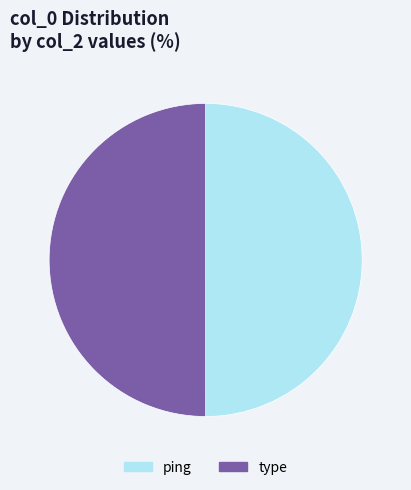

How many segments does this pie chart have?

2